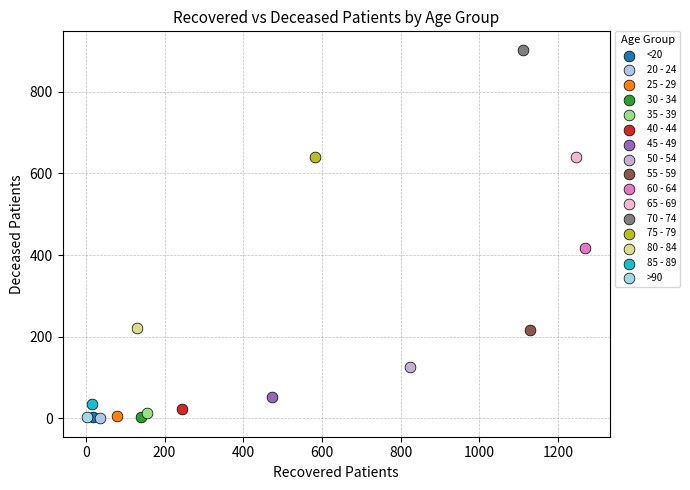

What are all the series names shown in the legend?

<20, 20 - 24, 25 - 29, 30 - 34, 35 - 39, 40 - 44, 45 - 49, 50 - 54, 55 - 59, 60 - 64, 65 - 69, 70 - 74, 75 - 79, 80 - 84, 85 - 89, >90